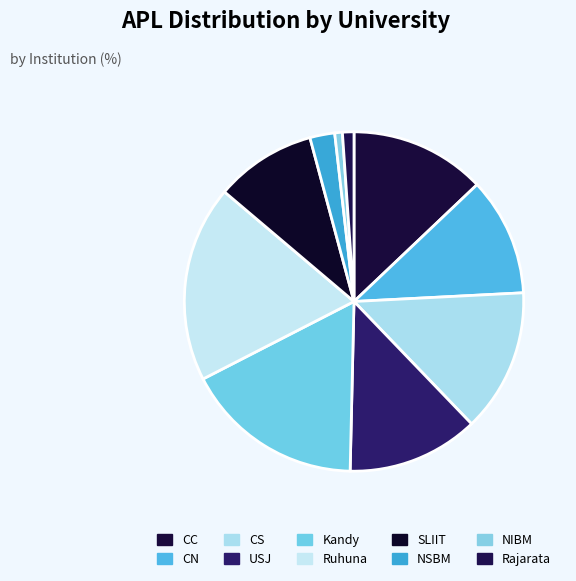

What percentage is NOT represented by USJ?

87.5%